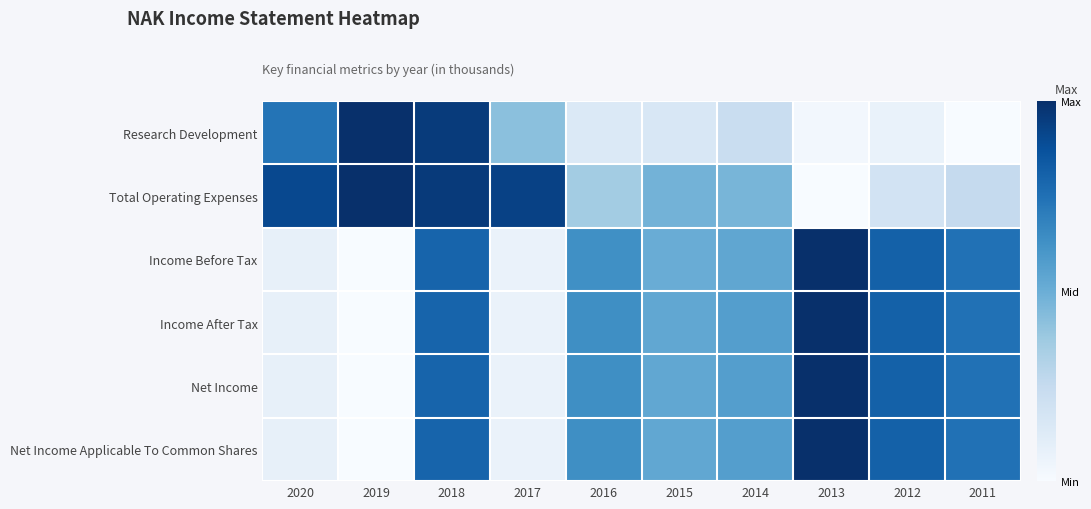

Reading right to left, transcribe all the data shown in this chart.

Research Development: 2011=0.0	2012=0.1	2013=0.0	2014=0.2	2015=0.2	2016=0.1	2017=0.4	2018=1.0	2019=1.0	2020=0.7
Total Operating Expenses: 2011=0.3	2012=0.2	2013=0.0	2014=0.5	2015=0.5	2016=0.4	2017=0.9	2018=1.0	2019=1.0	2020=0.9
Income Before Tax: 2011=0.7	2012=0.8	2013=1.0	2014=0.5	2015=0.5	2016=0.6	2017=0.1	2018=0.8	2019=0.0	2020=0.1
Income After Tax: 2011=0.7	2012=0.8	2013=1.0	2014=0.6	2015=0.5	2016=0.6	2017=0.1	2018=0.8	2019=0.0	2020=0.1
Net Income: 2011=0.7	2012=0.8	2013=1.0	2014=0.6	2015=0.5	2016=0.6	2017=0.1	2018=0.8	2019=0.0	2020=0.1
Net Income Applicable To Common Shares: 2011=0.7	2012=0.8	2013=1.0	2014=0.6	2015=0.5	2016=0.6	2017=0.1	2018=0.8	2019=0.0	2020=0.1